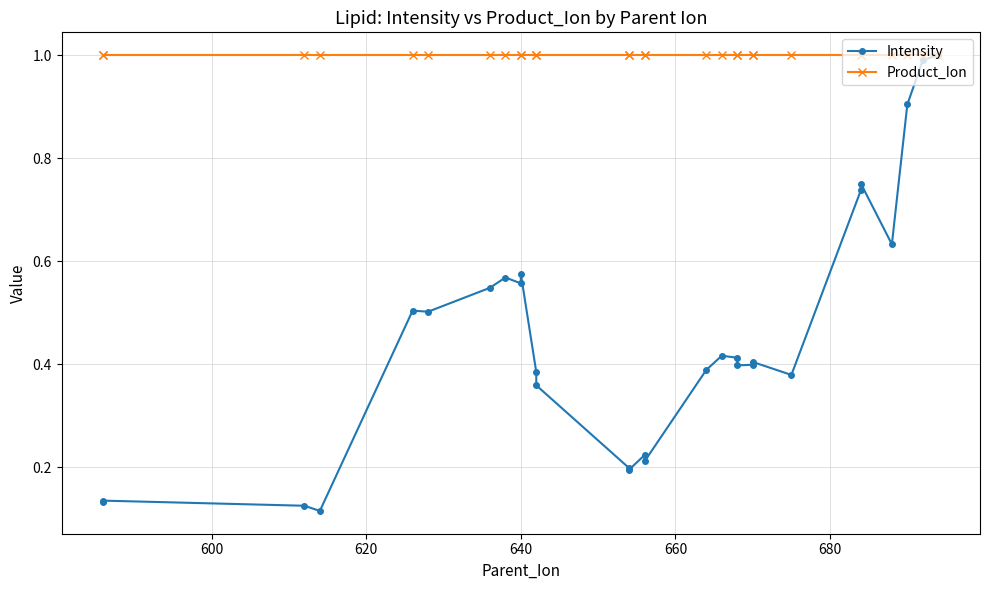

How many lines are shown in the chart?

2